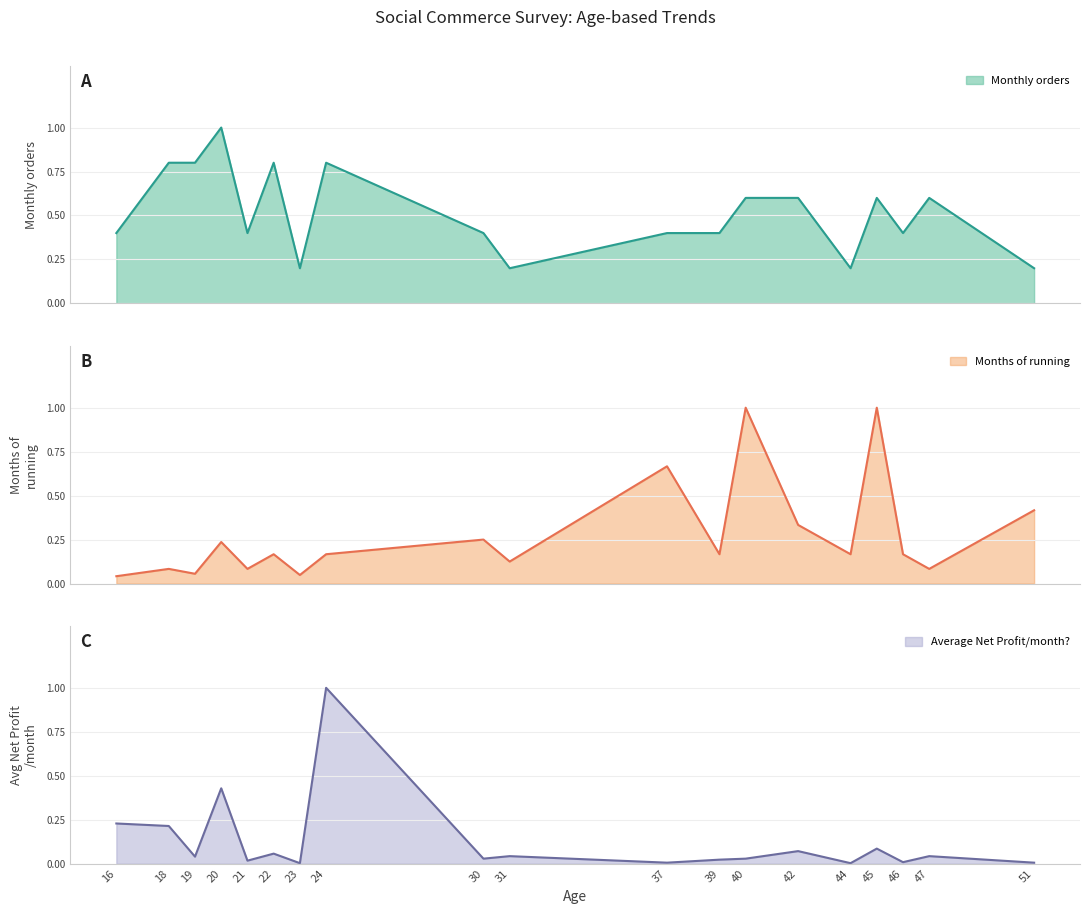

The value of Months of running at 39 is 0.2. True or false?

True